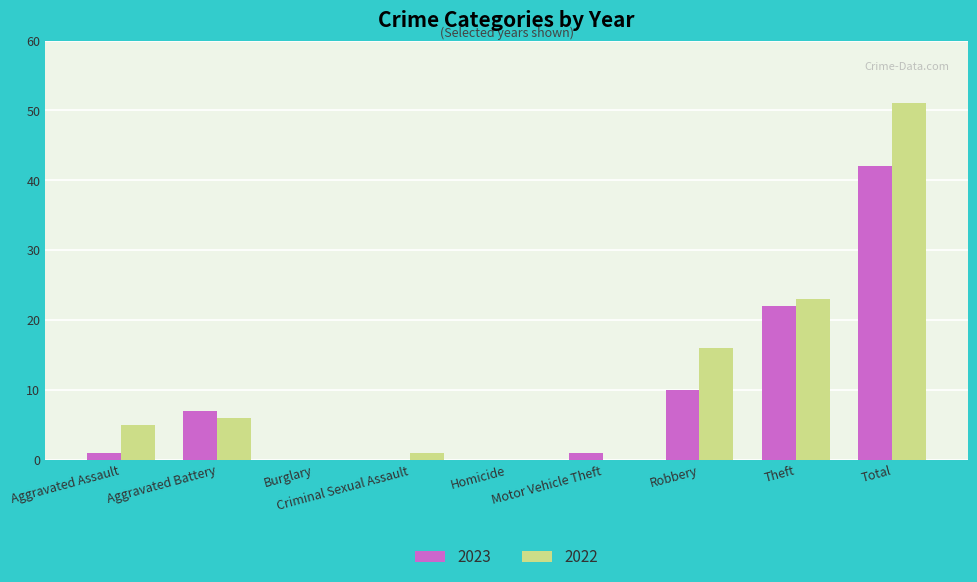

Is it true that 2022 equals 2 at Aggravated Battery?

False